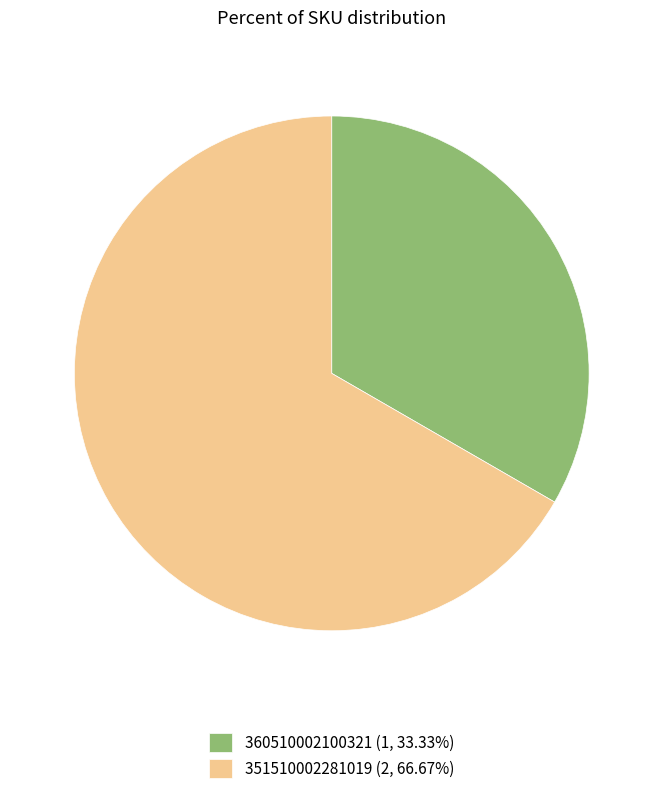

What is the ratio of the value at 351510002281019 (2, 66.67%) to the value at 360510002100321 (1, 33.33%)?

2.0